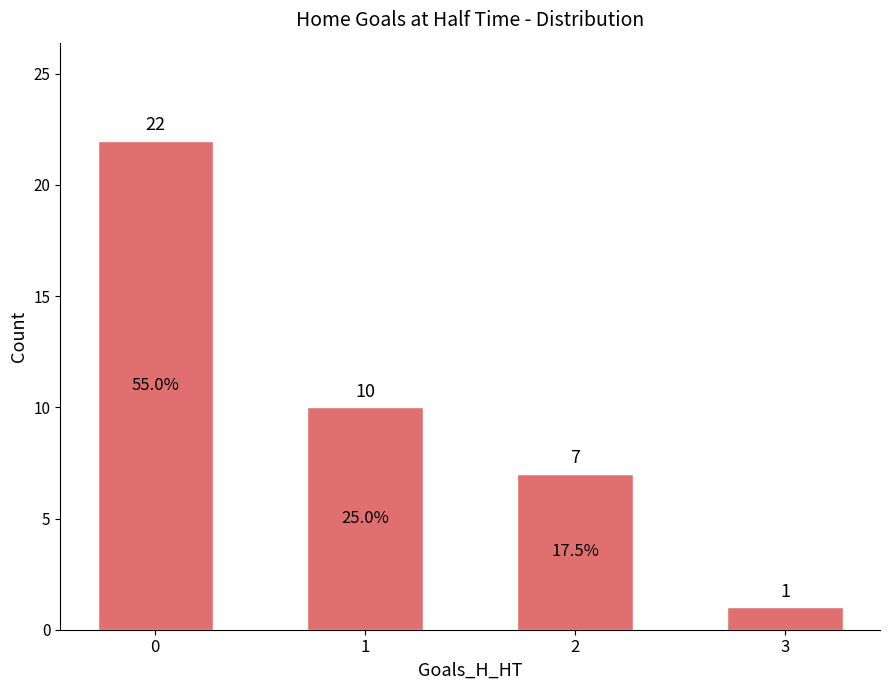

Rank the categories by value from lowest to highest.

3, 2, 1, 0